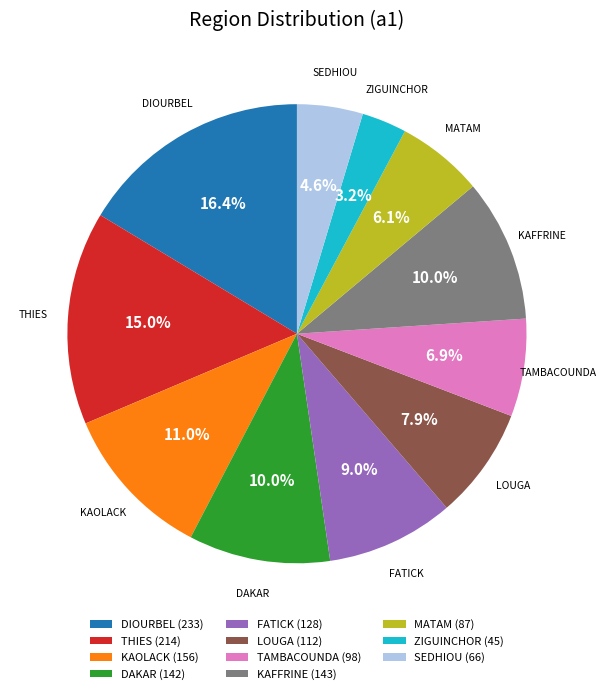

To the nearest percent, what percentage of the pie is THIES?

15%